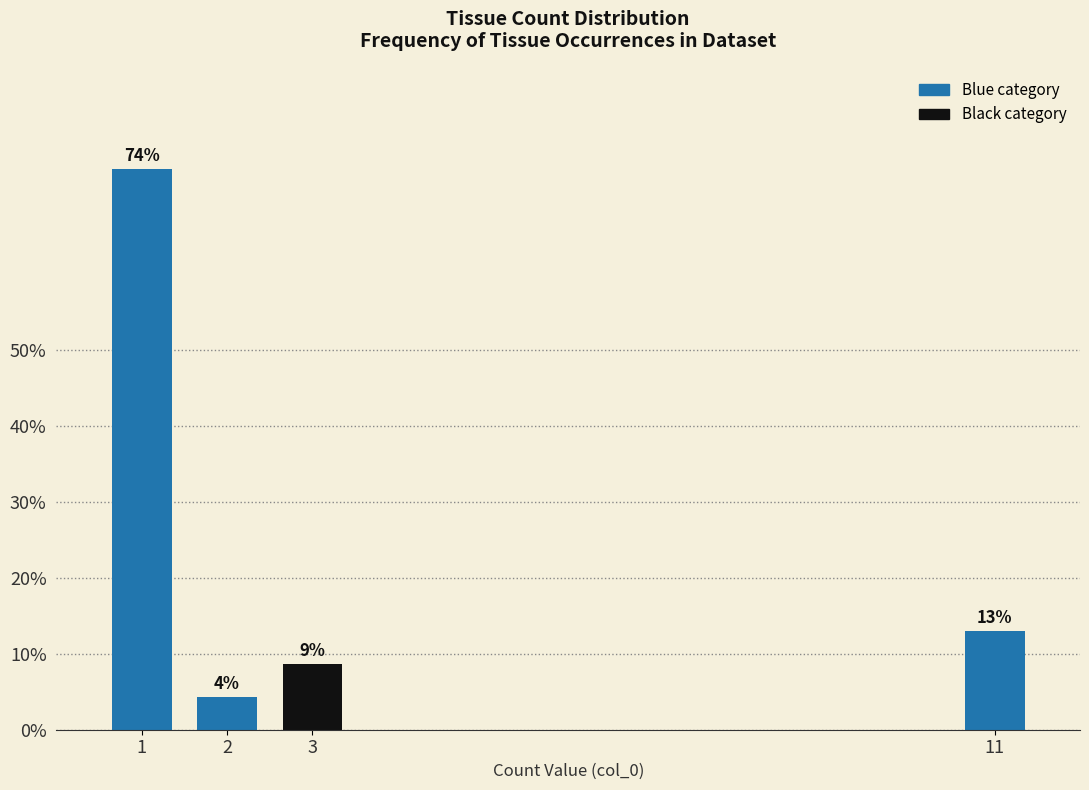

What is the maximum value shown in the chart?

73.9